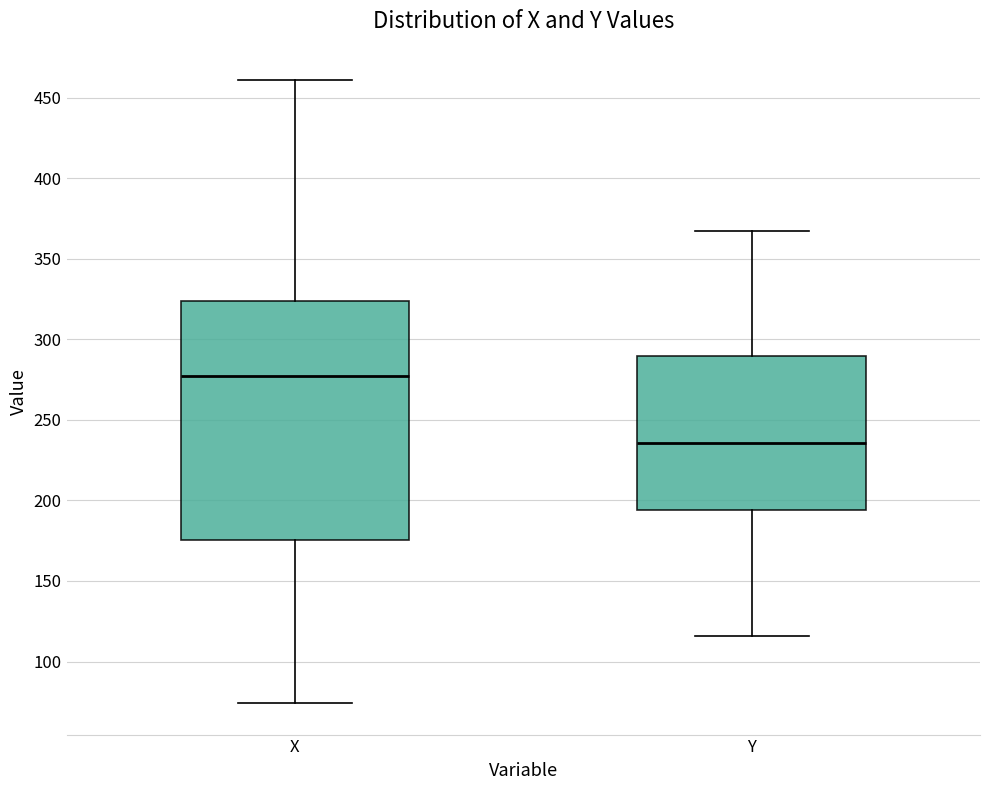

Which box's median line is the highest?

X